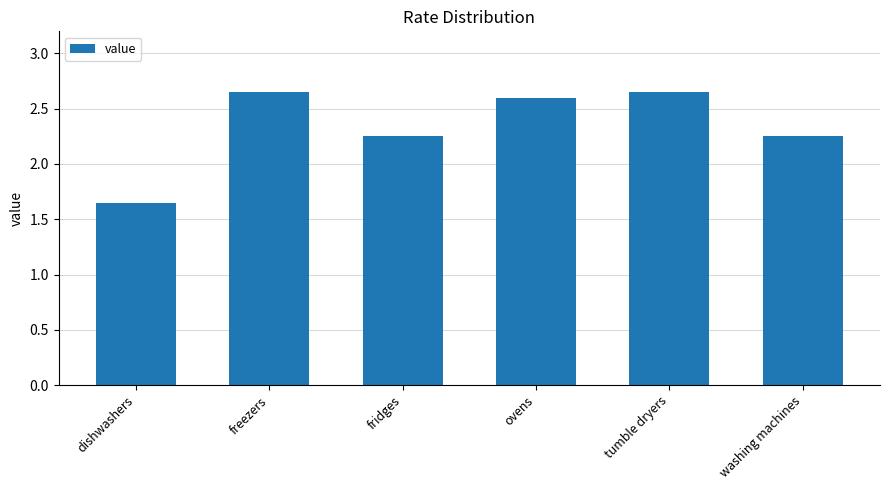

How many series are shown in this chart?

1